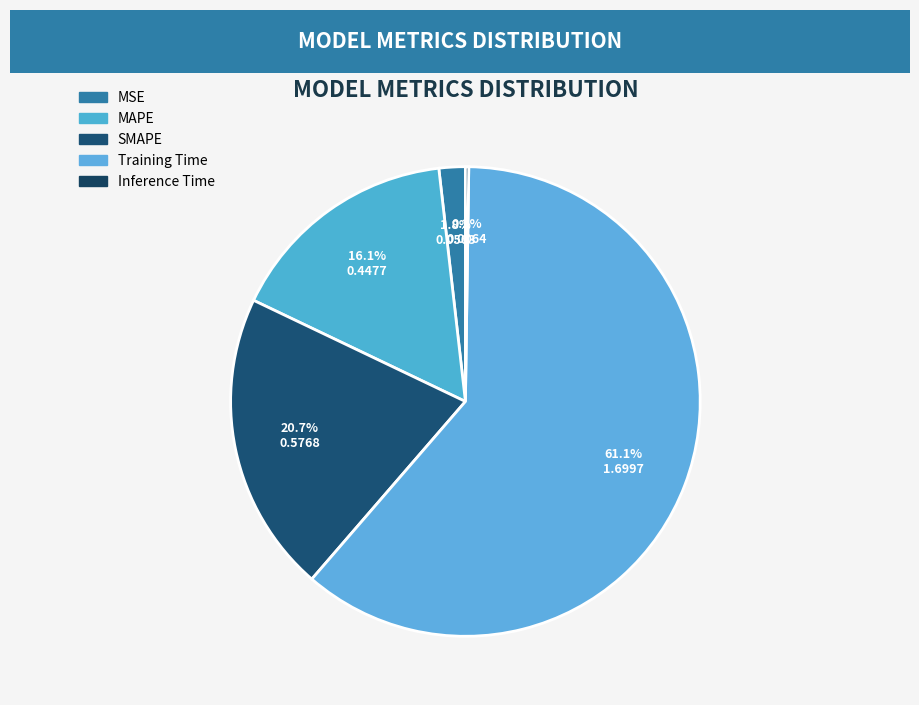

What is the change in value from MAPE to Training Time?

+1.3